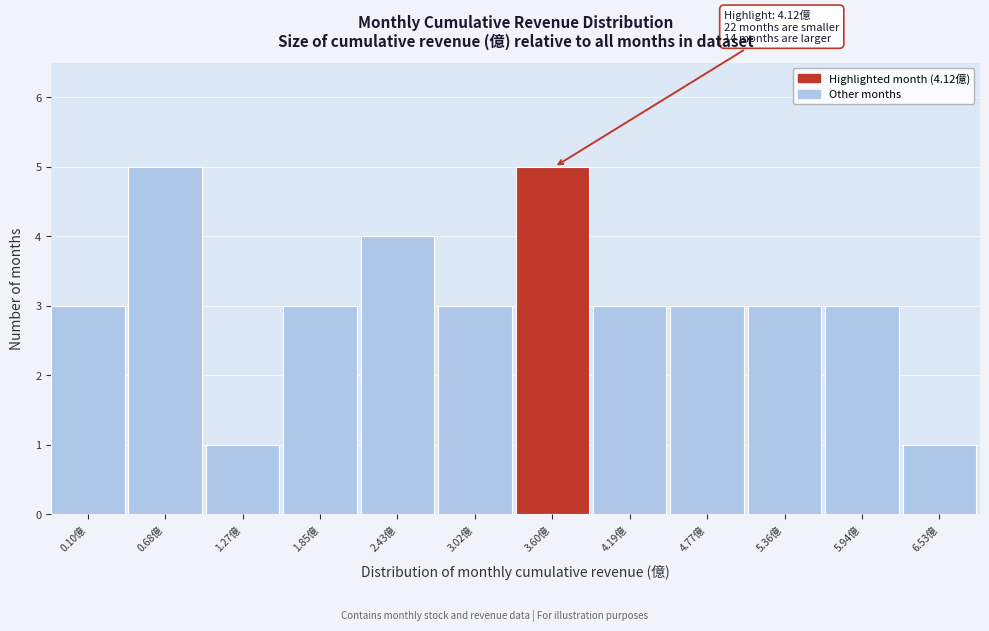

Reading left to right, extract all data points from this chart.

3	5	1	3	4	3	5	3	3	3	3	1